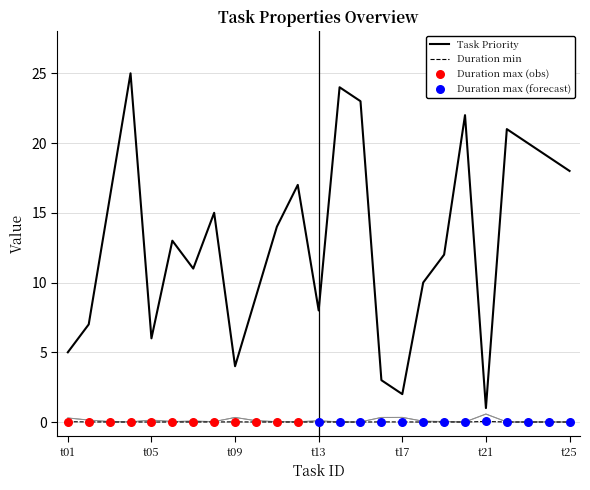

Which series has the largest Y range (max minus min)?

Task Priority